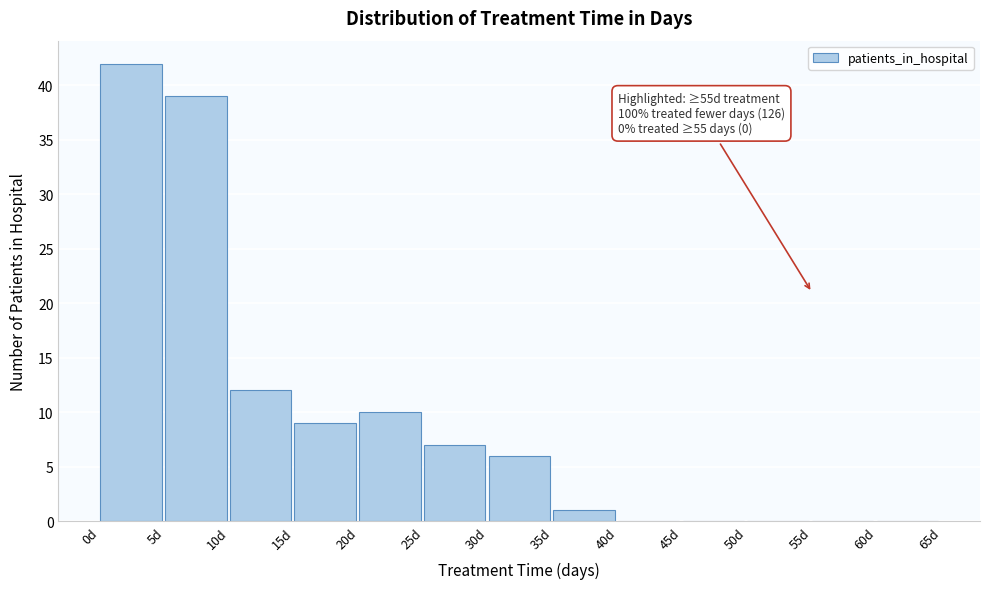

Over which range of the x-axis is the bar tallest?

0 to 5